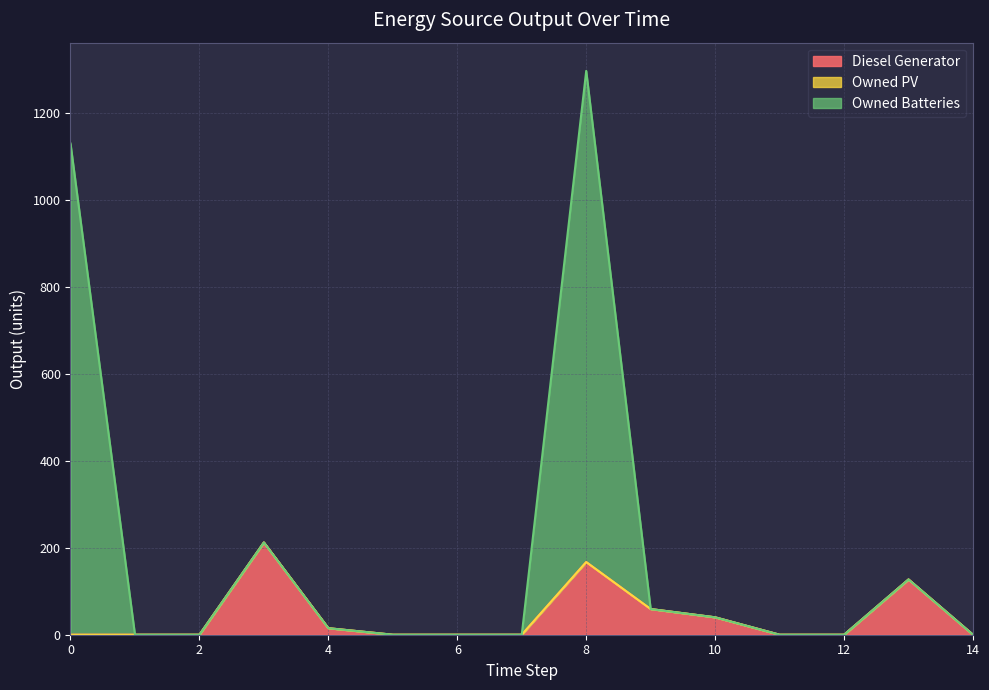

Where is the first local maximum for Owned Batteries?

3